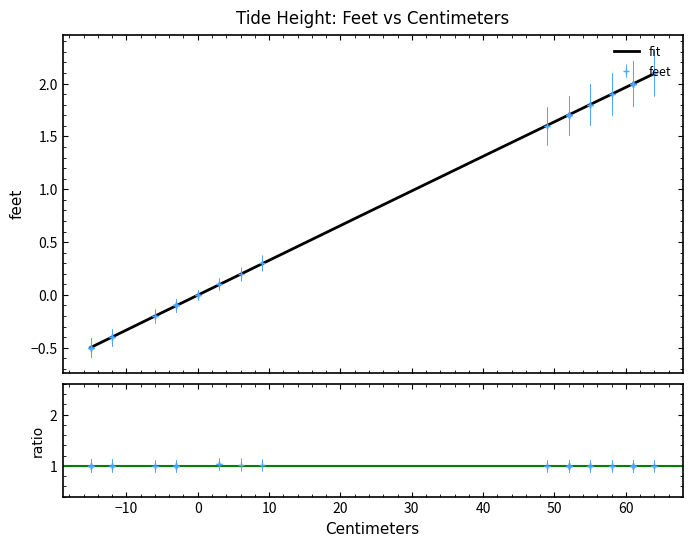

At which category does the chart reach its minimum across all series?

-15